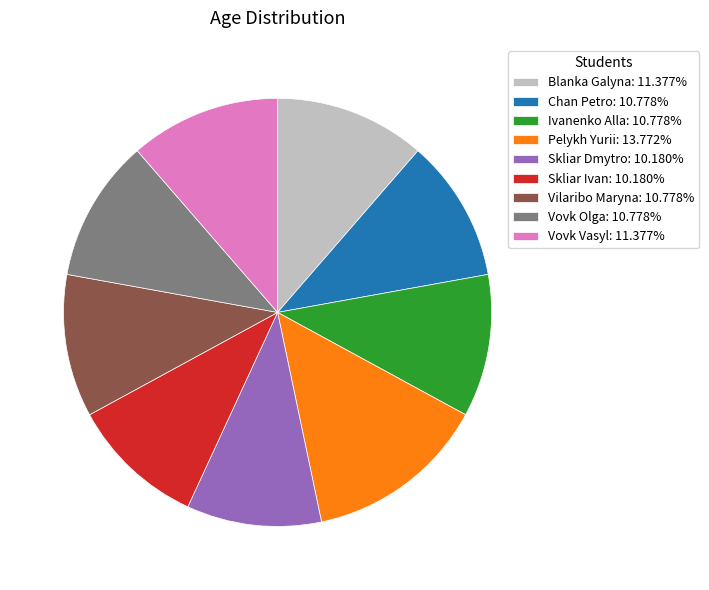

Approximately how many times larger is the value at Blanka Galyna: 11.377% compared to Vovk Olga: 10.778%?

1.1